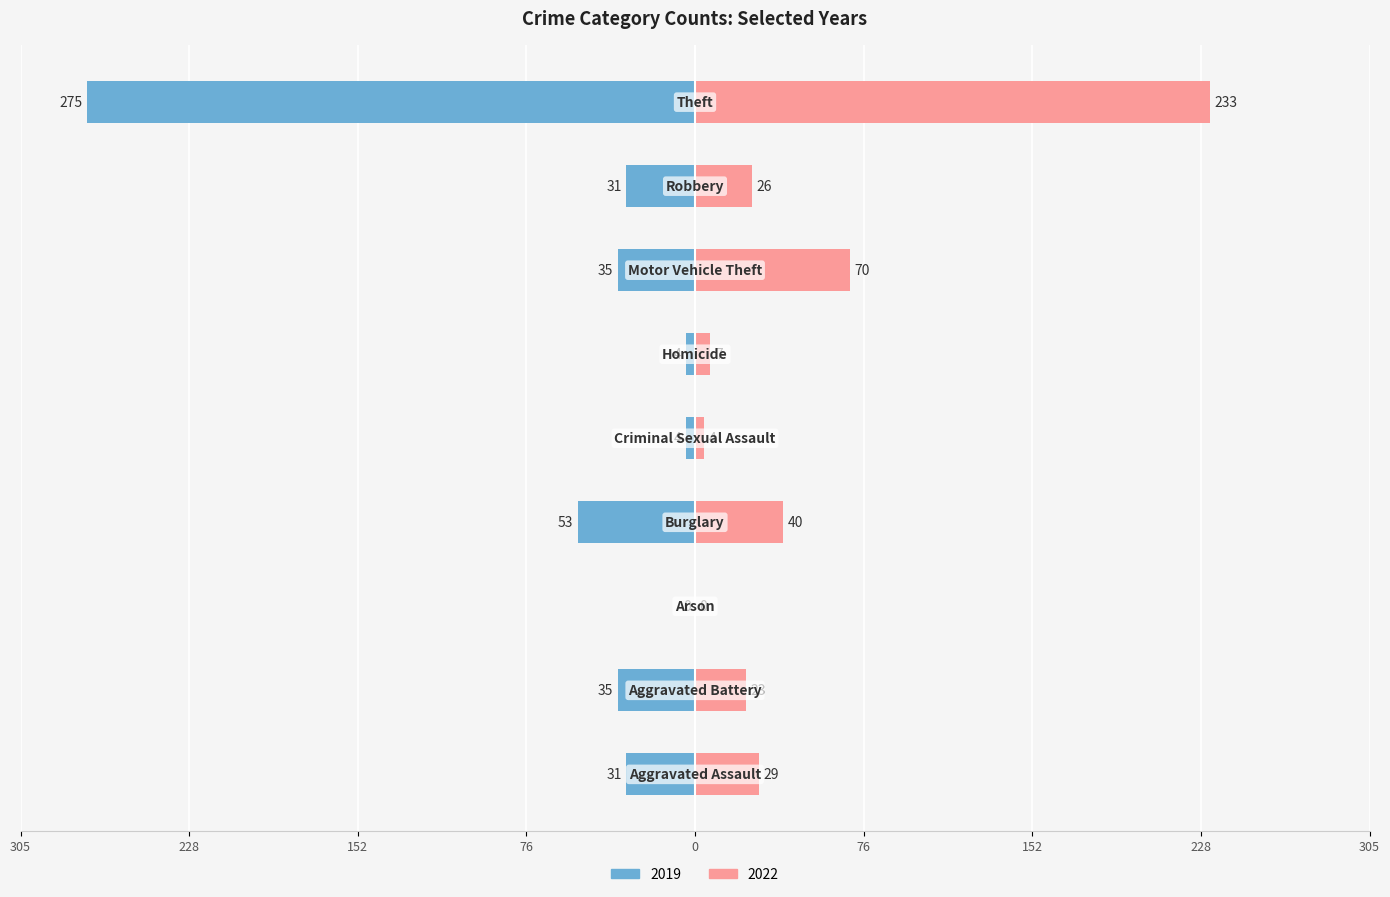

Where does the 2022 series first go above 26?

Aggravated Assault